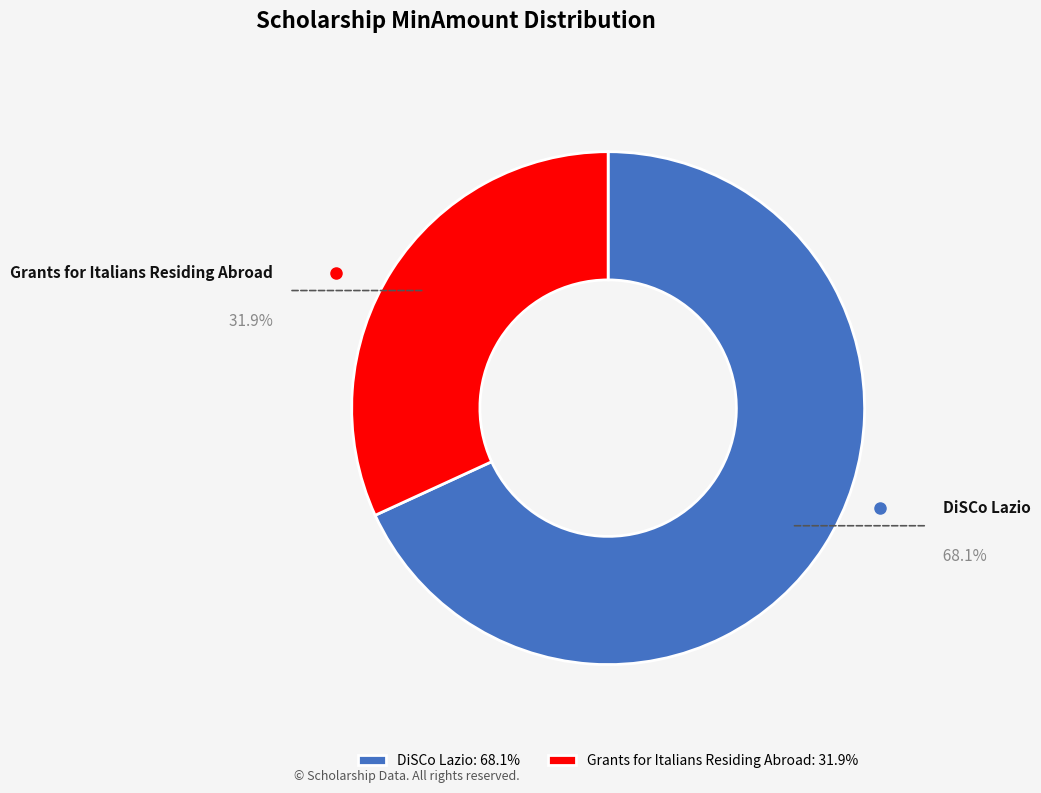

What is the ratio of the value at Grants for Italians Residing Abroad to the value at DiSCo Lazio?

0.5